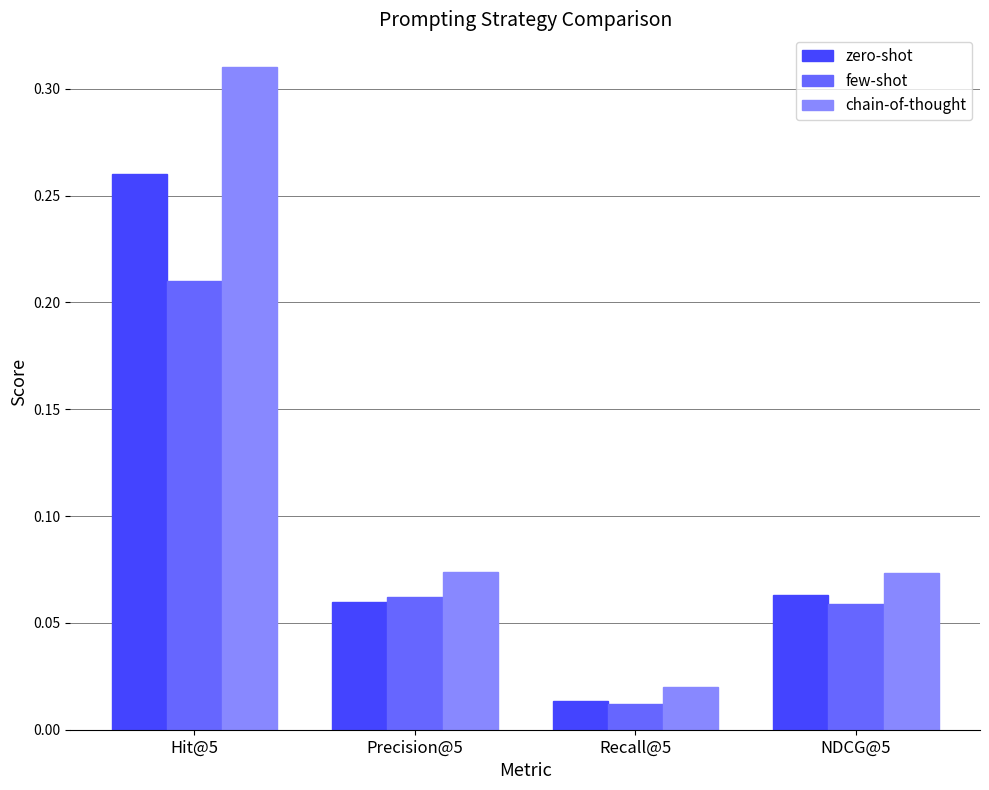

At which label is few-shot closest to 0?

Recall@5